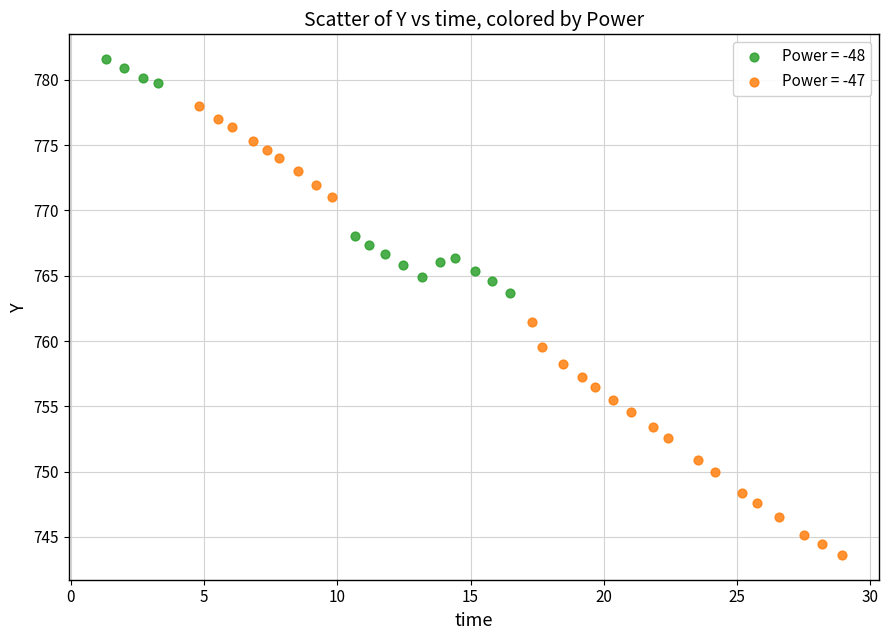

Which series contains the highest Y value?

Power = -48